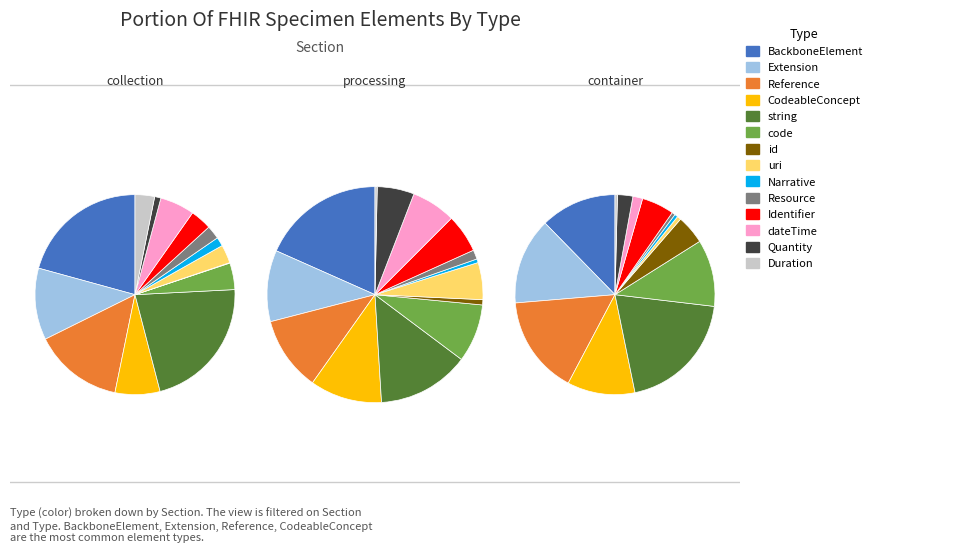

To the nearest percent, what is the combined percentage of id and Quantity?

5%